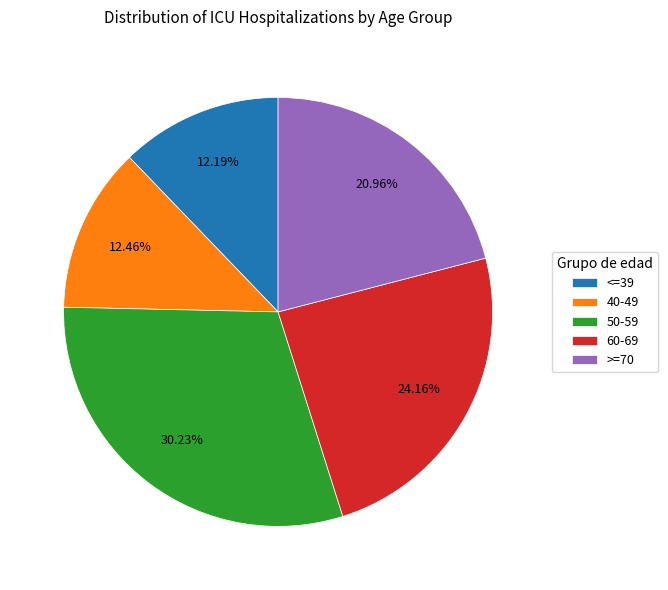

Is there a majority slice in this chart?

No